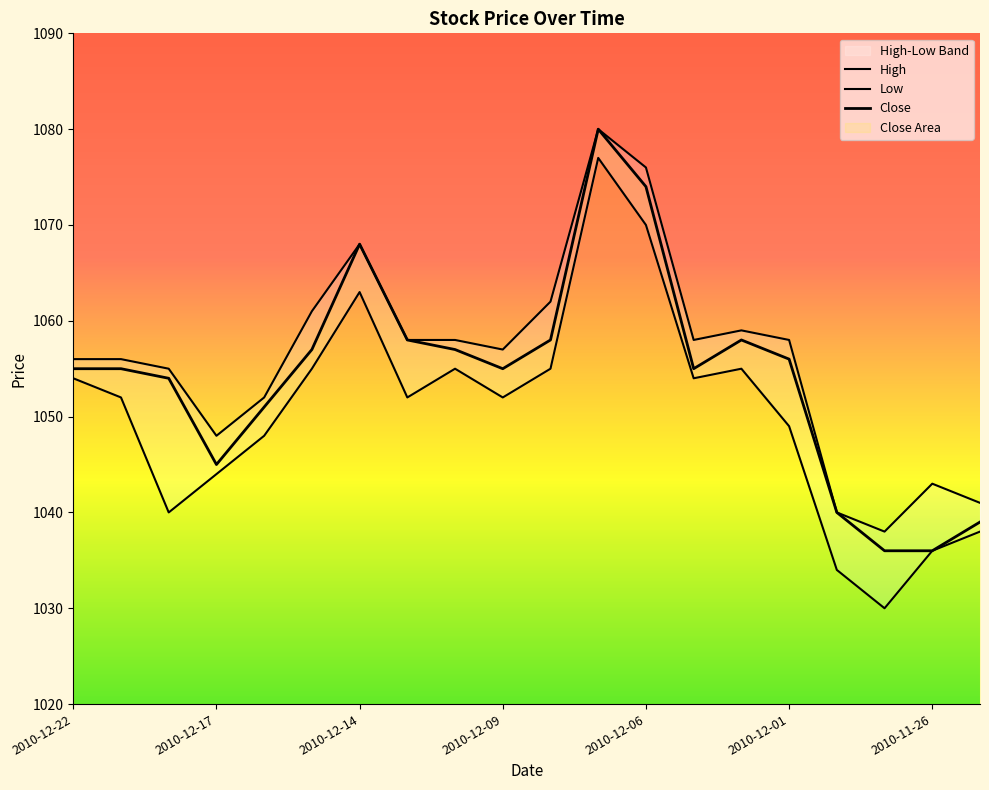

What is the smallest value displayed?

1030